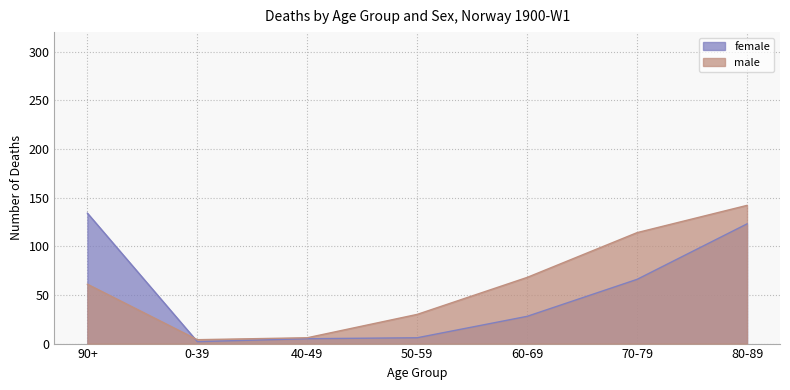

Reading right to left, list all the values displayed in this chart.

female: 123	66	28	6	5	2	134
male: 142	114	68	30	6	4	61